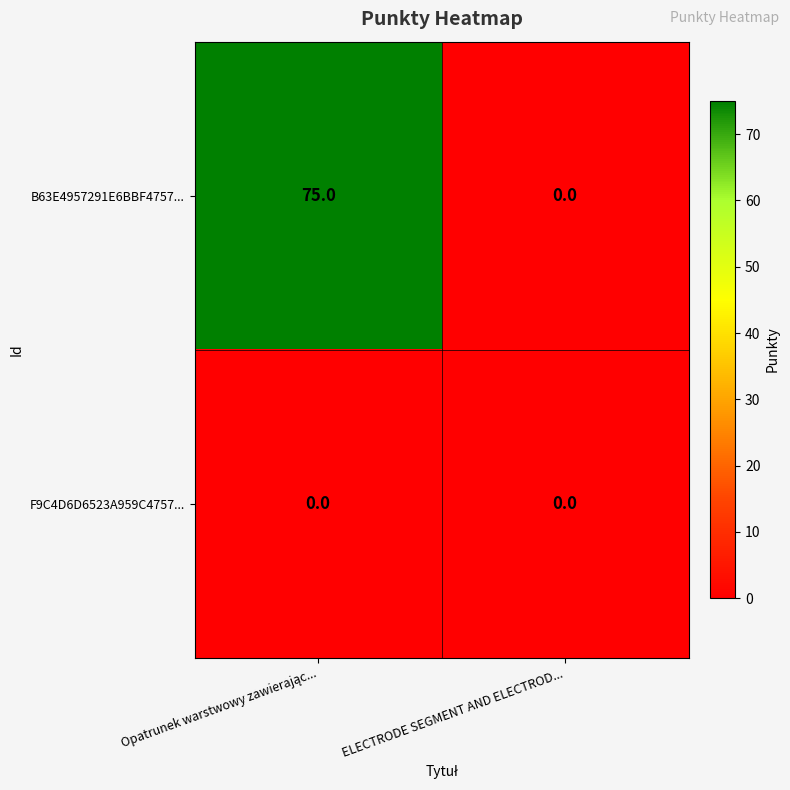

Which series has the largest range (max minus min)?

B63E4957291E6BBF4757...